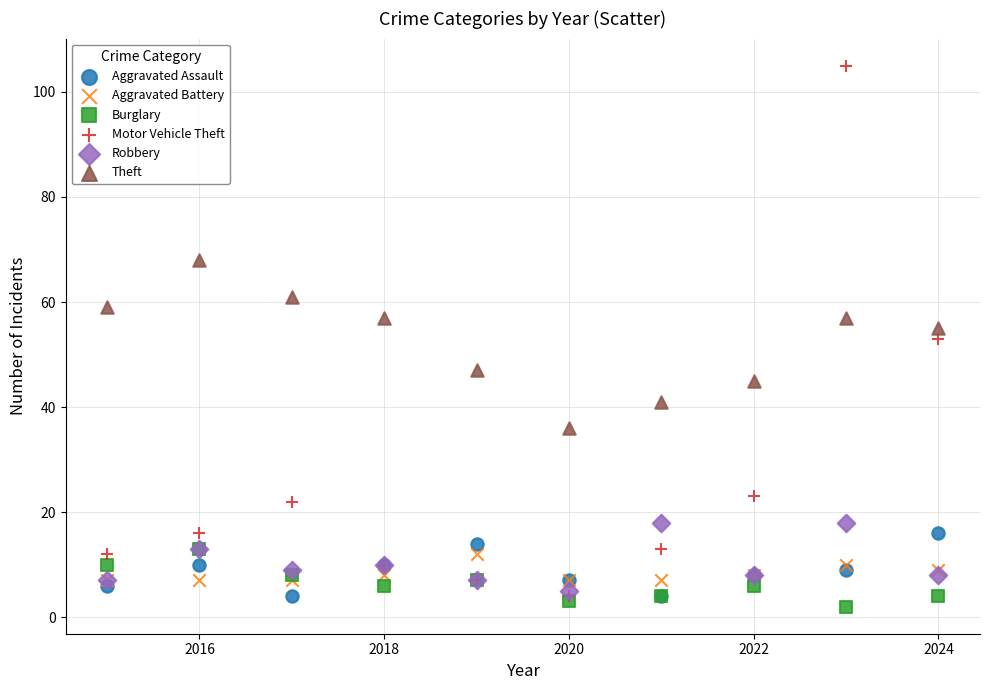

What are all the series names shown in the legend?

Aggravated Assault, Aggravated Battery, Burglary, Motor Vehicle Theft, Robbery, Theft